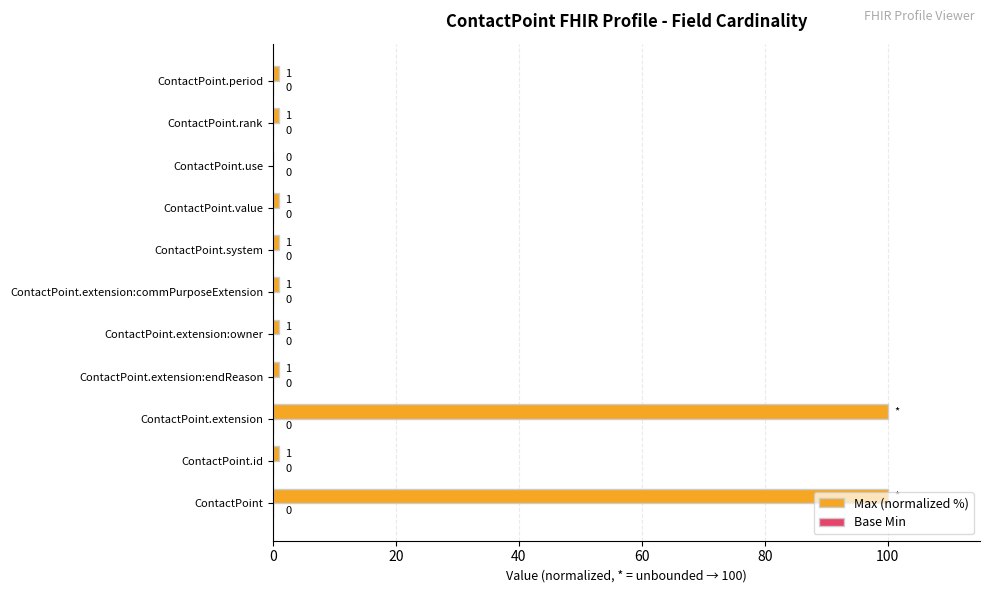

Is it true that the value at ContactPoint.id is 1?

True